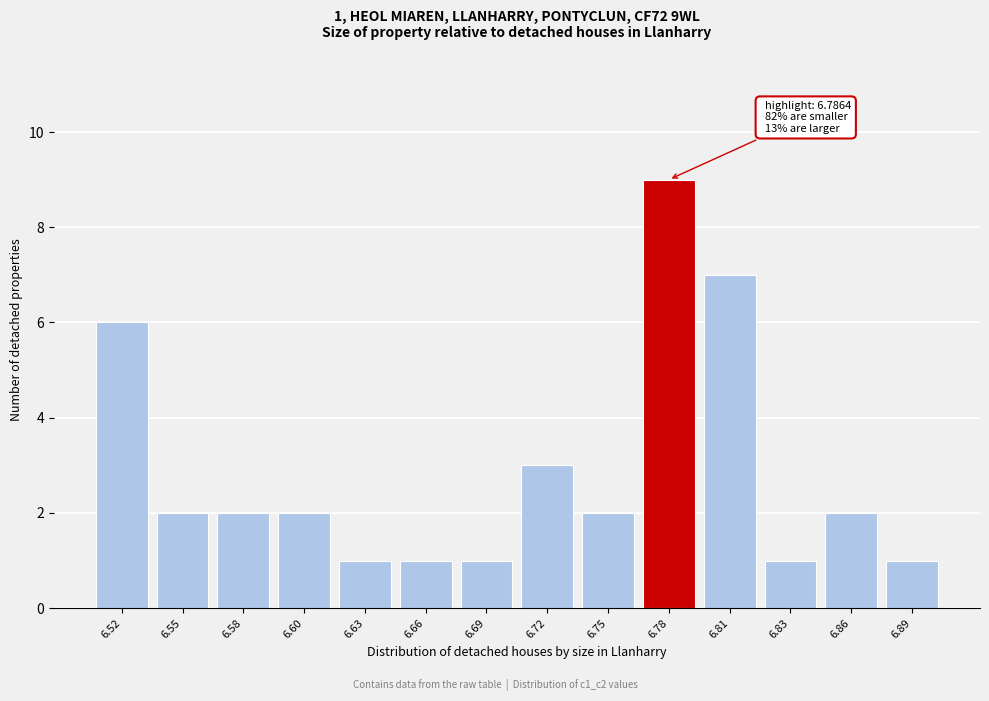

Reading left to right, list all the values displayed in this chart.

6.52=6	6.55=2	6.58=2	6.60=2	6.63=1	6.66=1	6.69=1	6.72=3	6.75=2	6.78=9	6.81=7	6.83=1	6.86=2	6.89=1